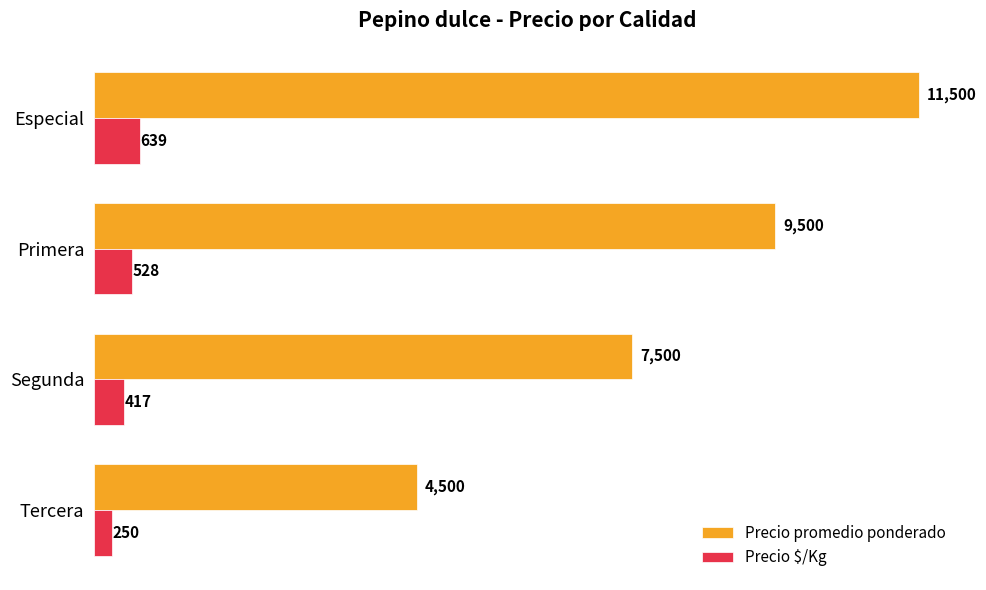

What is the difference between the maximum and minimum values in the Precio $/Kg series?

389